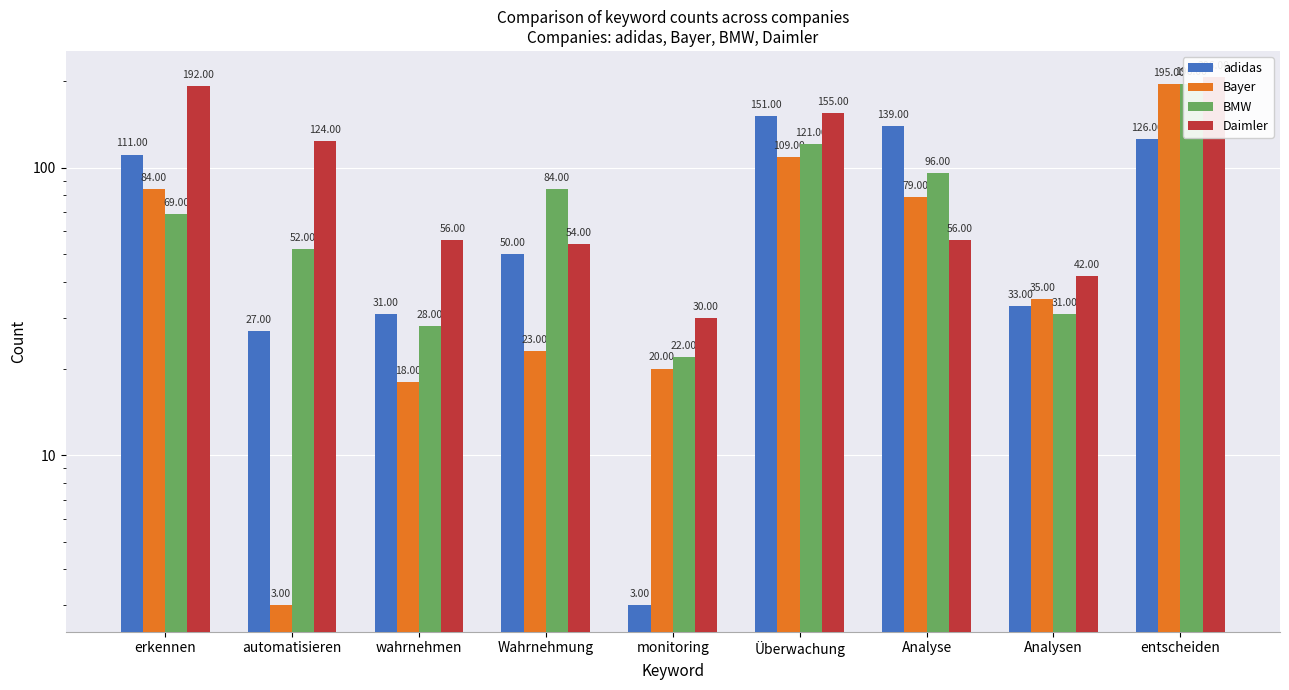

Between Überwachung and Analysen, which series saw the biggest shift?

adidas